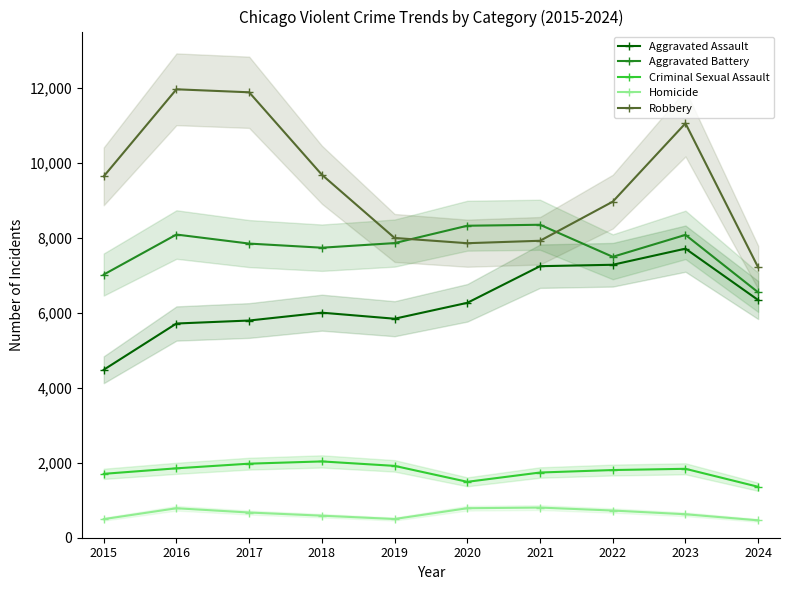

What is the sum of the Criminal Sexual Assault values at 2024 and 2021?

3097